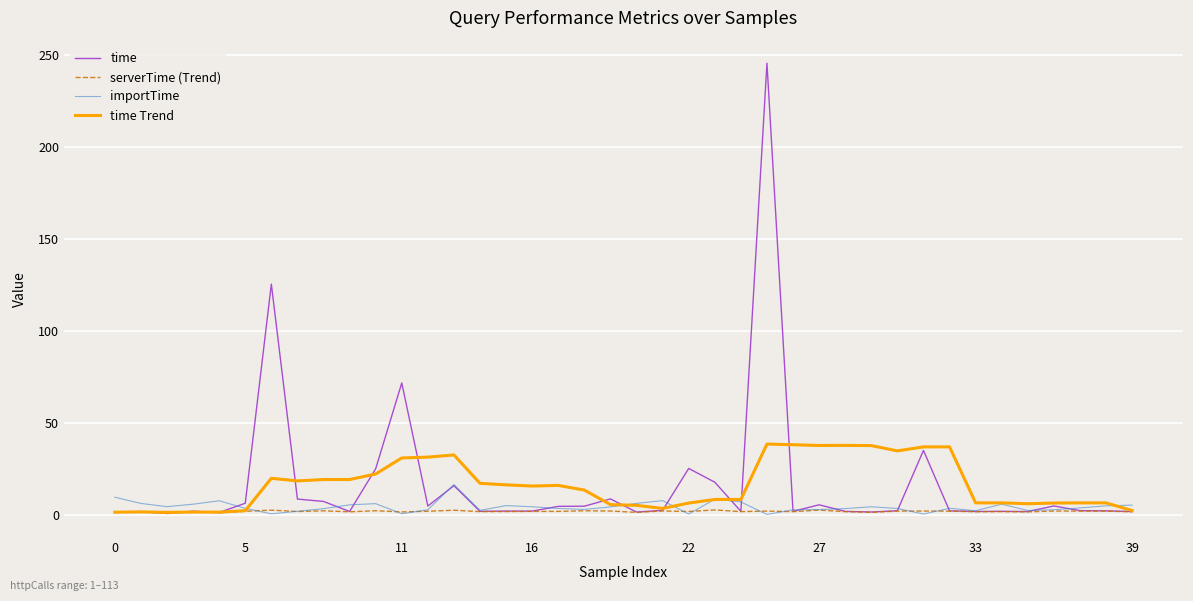

What are all the series names shown in the legend?

time, serverTime (Trend), importTime, time Trend